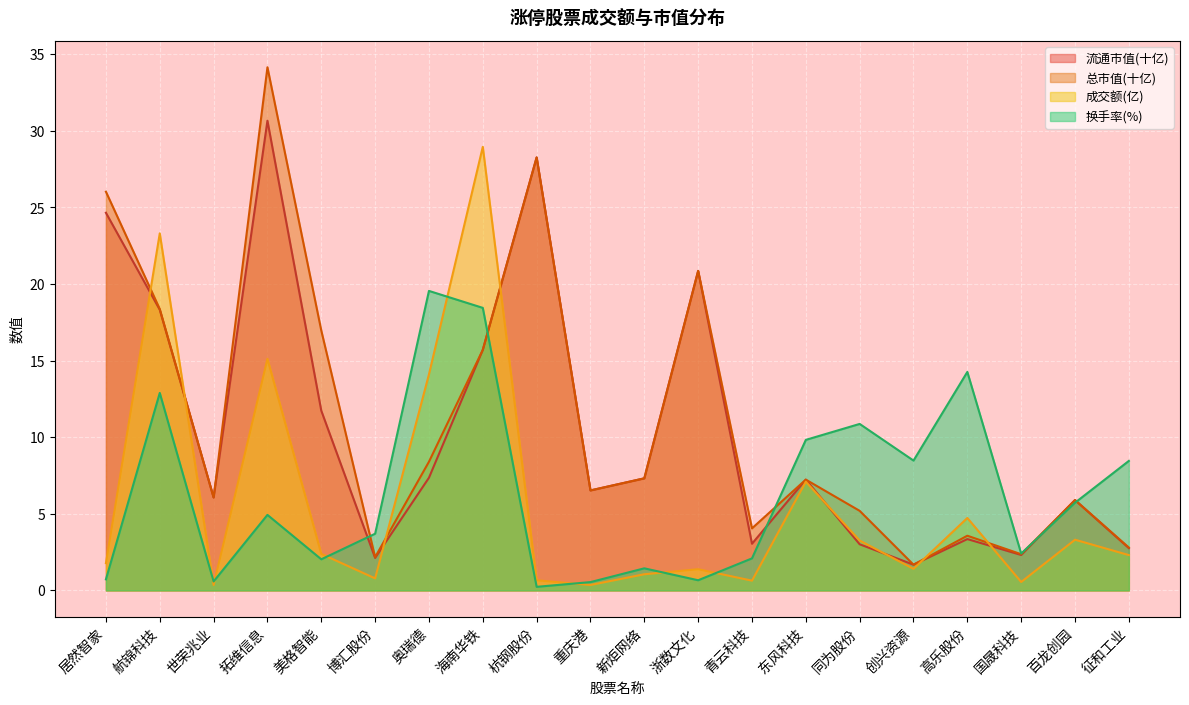

What is the sum of all 换手率 values?

127.9